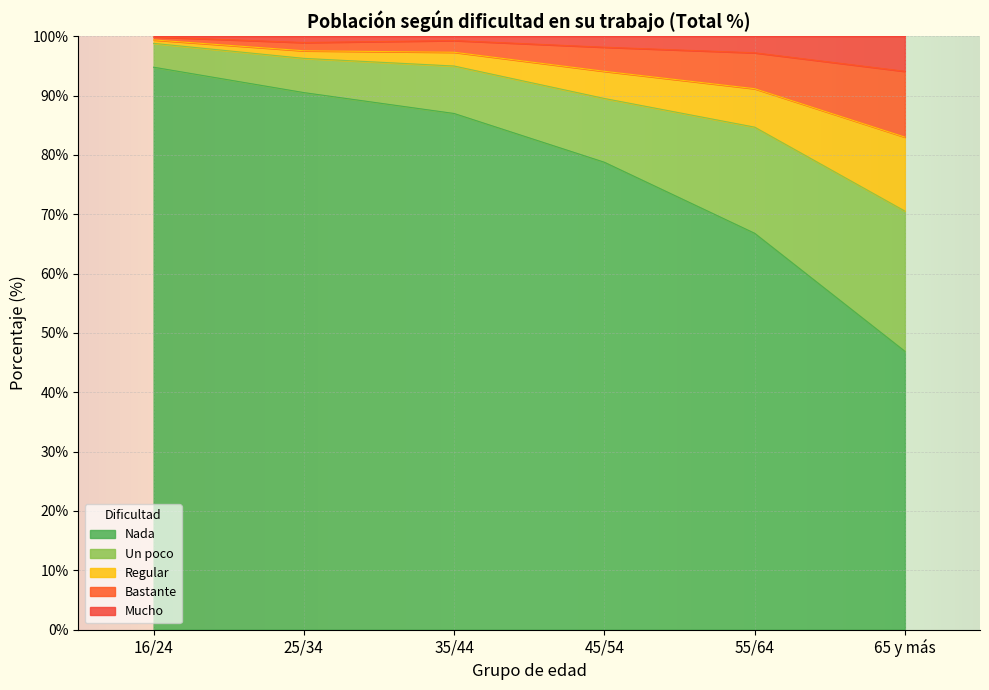

Rank the categories by Nada value from lowest to highest.

65 y más, 55/64, 45/54, 35/44, 25/34, 16/24